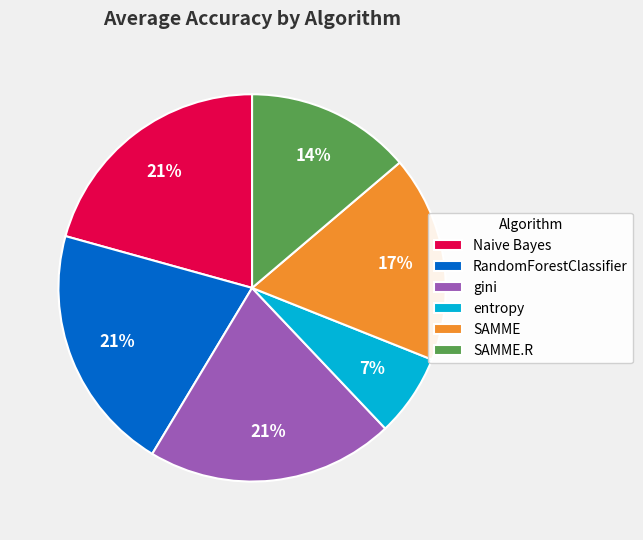

What percentage is the gini slice, to the nearest percent?

21%